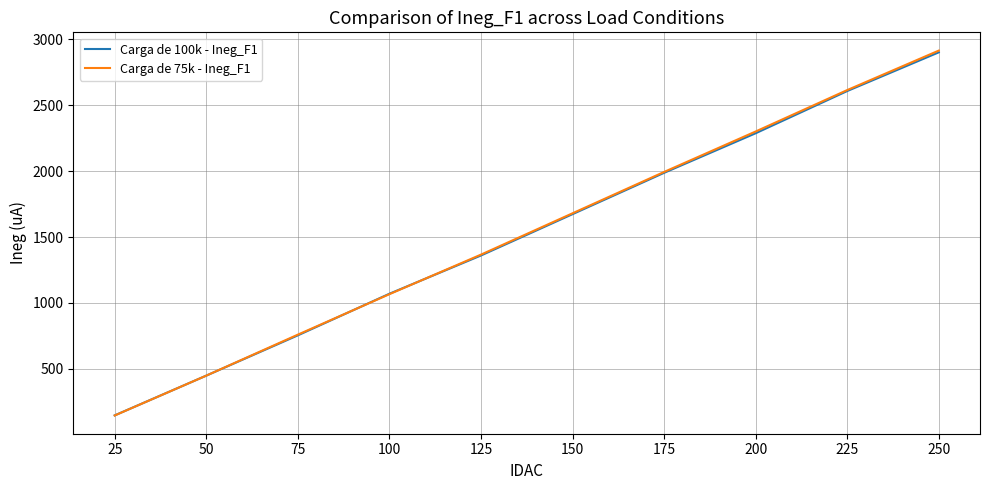

What is the difference between the second highest and second lowest values in the Carga de 75k - Ineg_F1 series?

2164.7